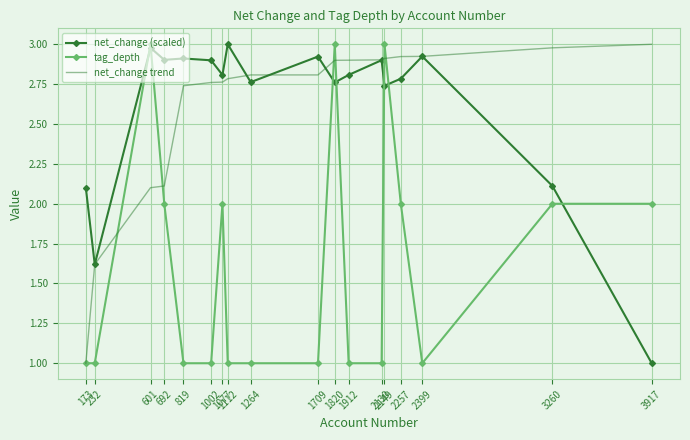

True or false: net_change trend has a value of 0.8 at 3917.

False